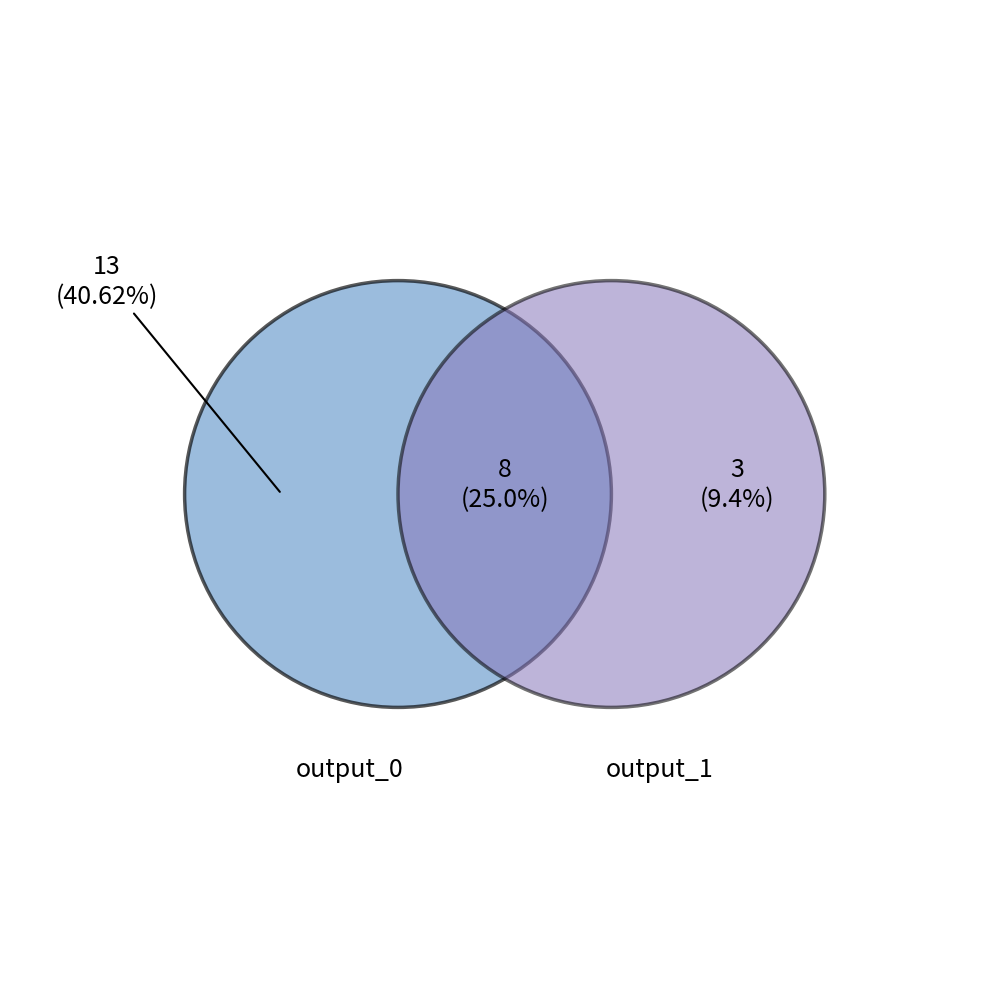

Is it true that 22 is 9% of the pie?

False